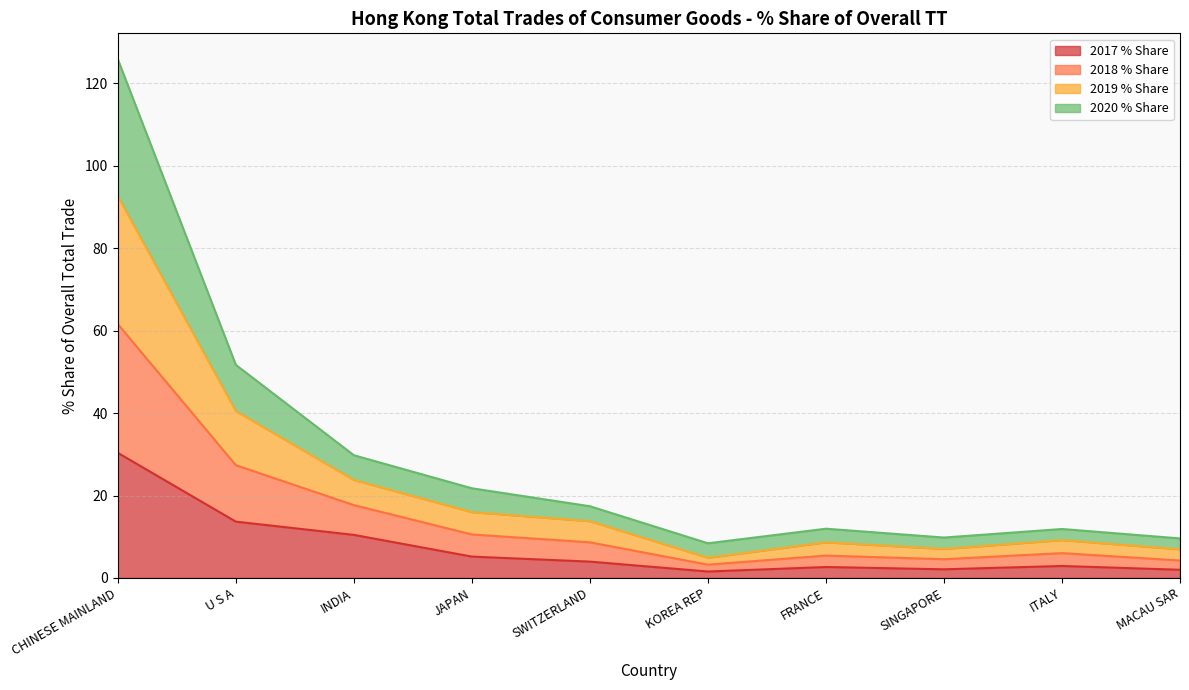

The 2017 % Share series shows 2.7 at FRANCE. True or false?

True